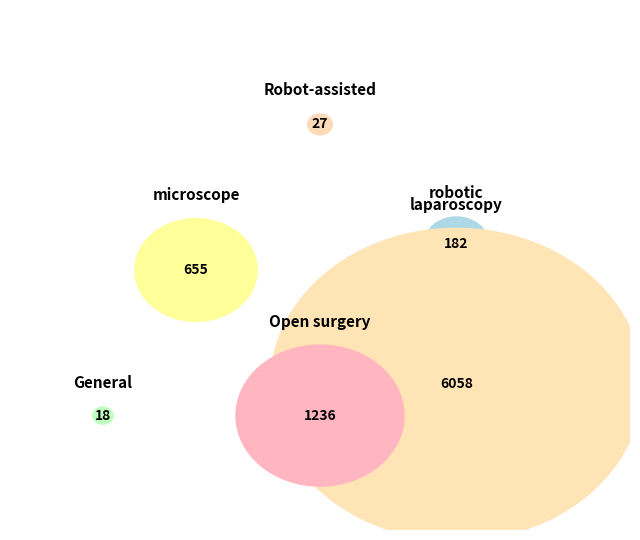

Which slice is the smallest?

General